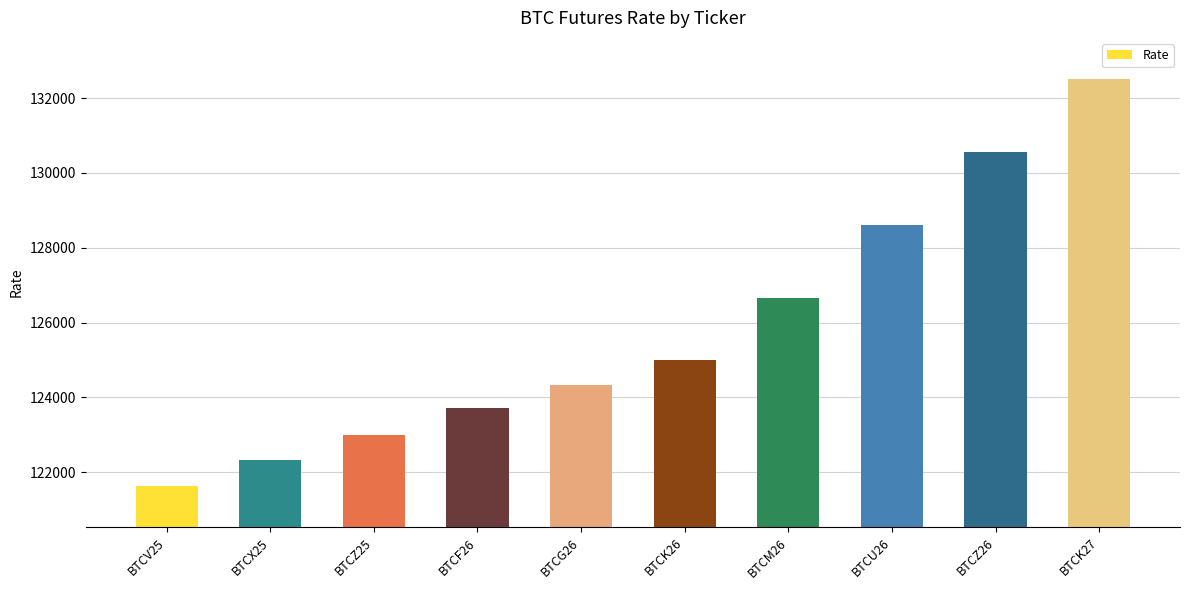

What is the difference between the maximum and minimum values?

10900